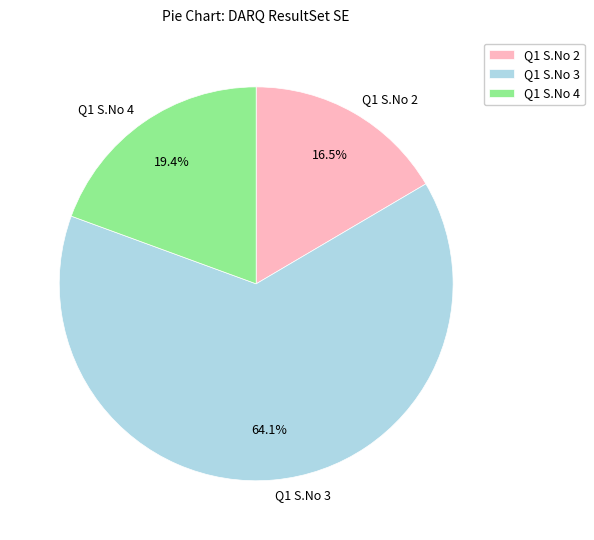

Rank the categories by value from highest to lowest.

Q1 S.No 3, Q1 S.No 4, Q1 S.No 2